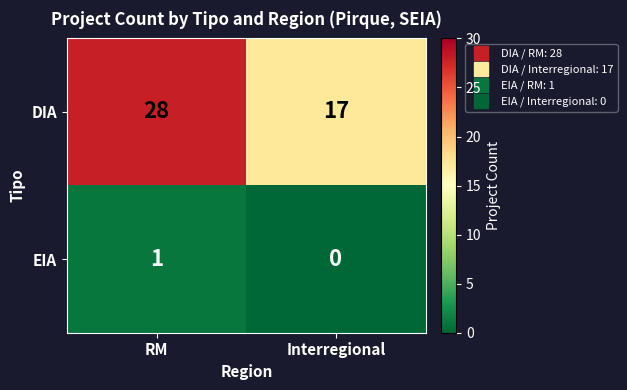

The DIA series shows 4 at Interregional. True or false?

False